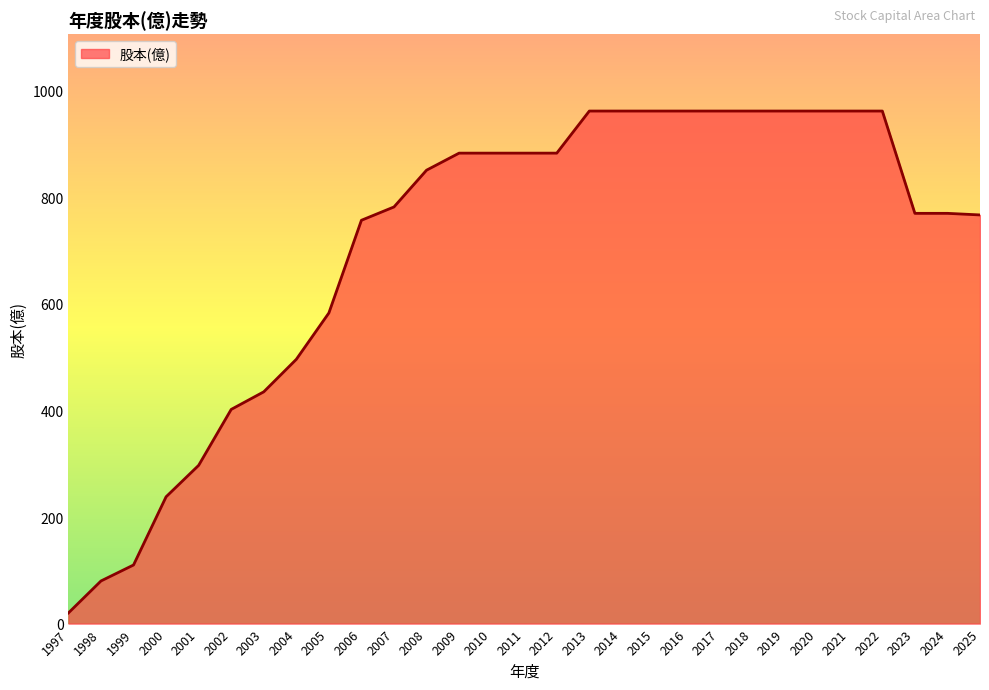

What is the ratio of the value at 2004 to the value at 2008?

0.6